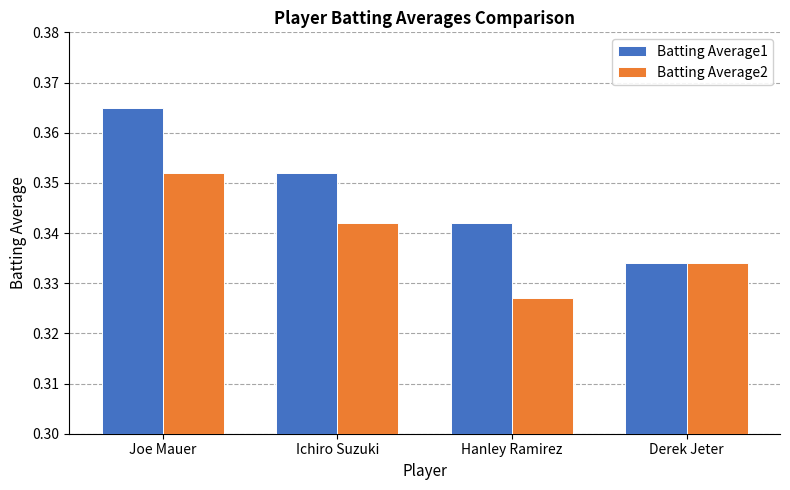

Rank the series by their average value, from highest to lowest.

Batting Average1, Batting Average2